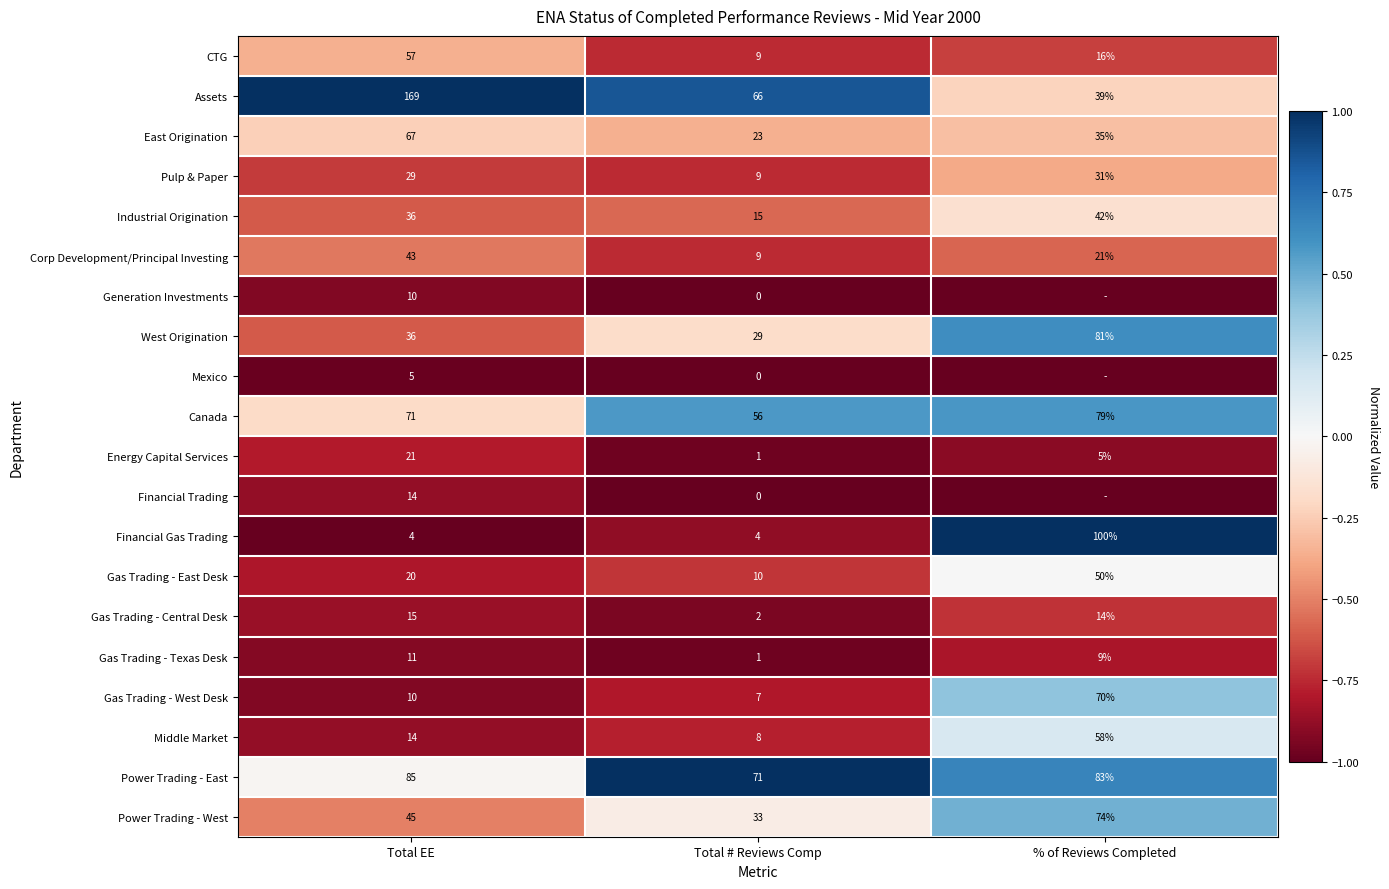

What is the difference between the highest and lowest values at % of Reviews Completed?

2.0